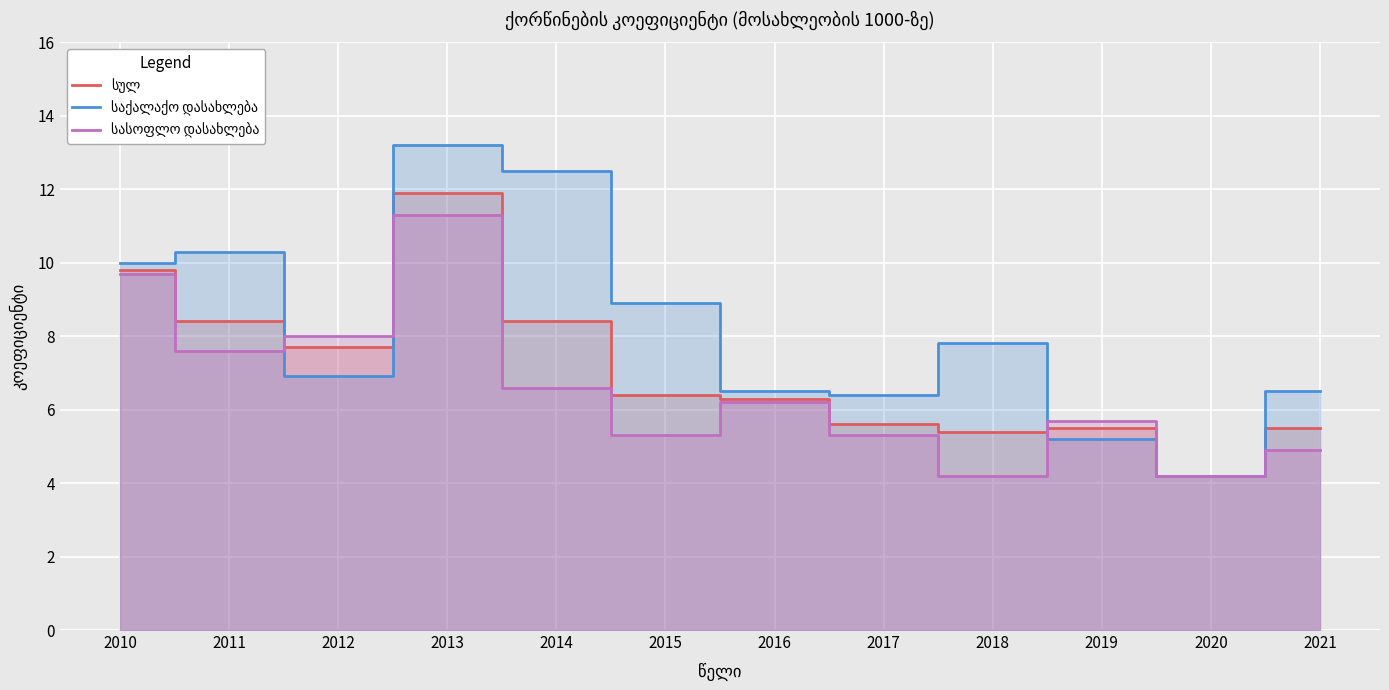

How many intersections are there between საქალაქო დასახლება and სულ?

3